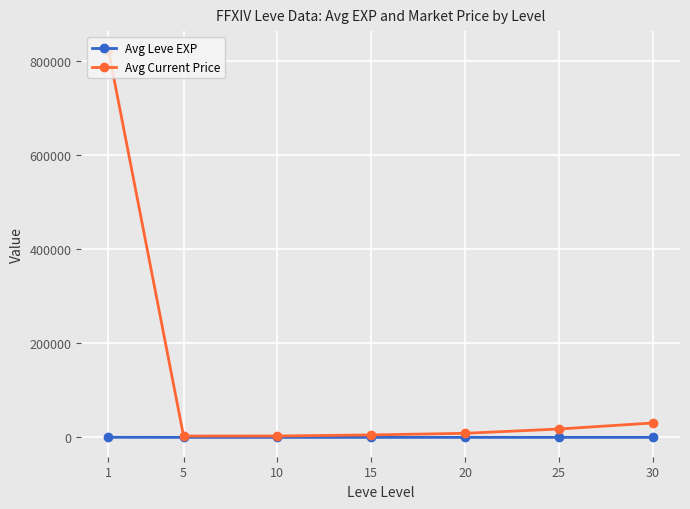

What is the smallest value displayed?

4.3